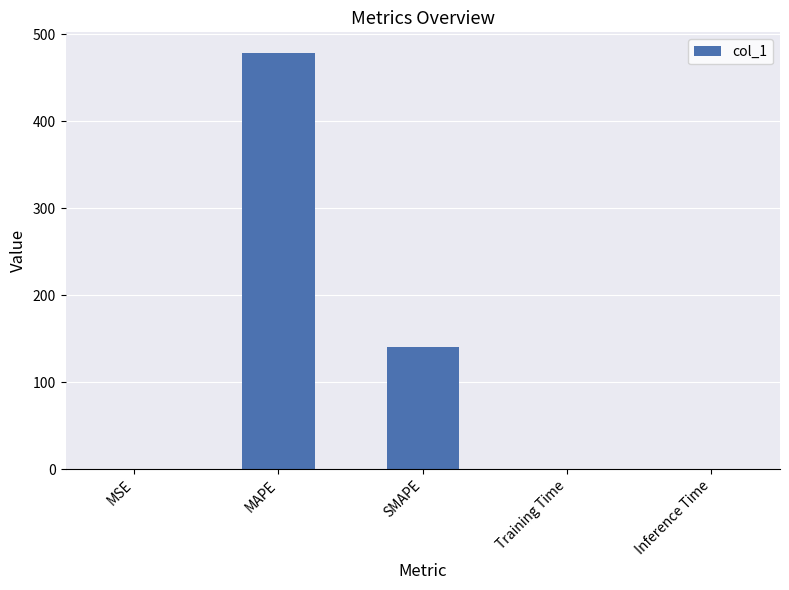

The chart shows a value of 141.0 at SMAPE. True or false?

True